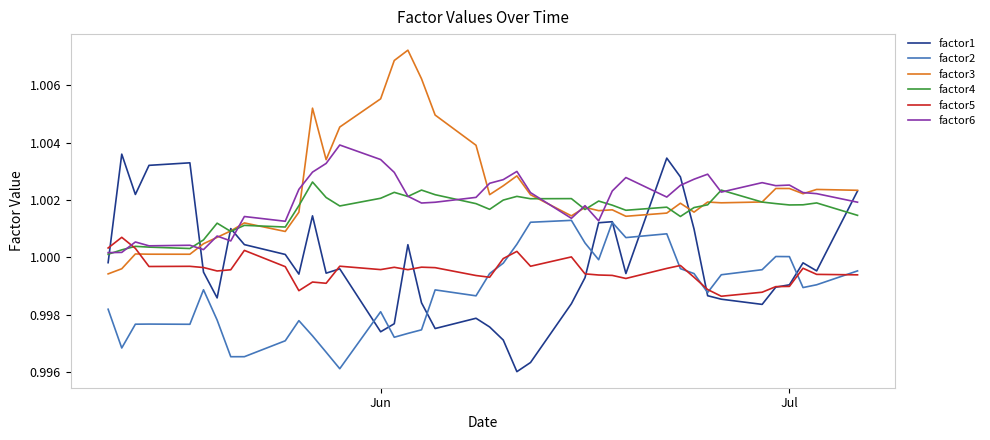

Does the chart display data point markers on the line(s)?

No